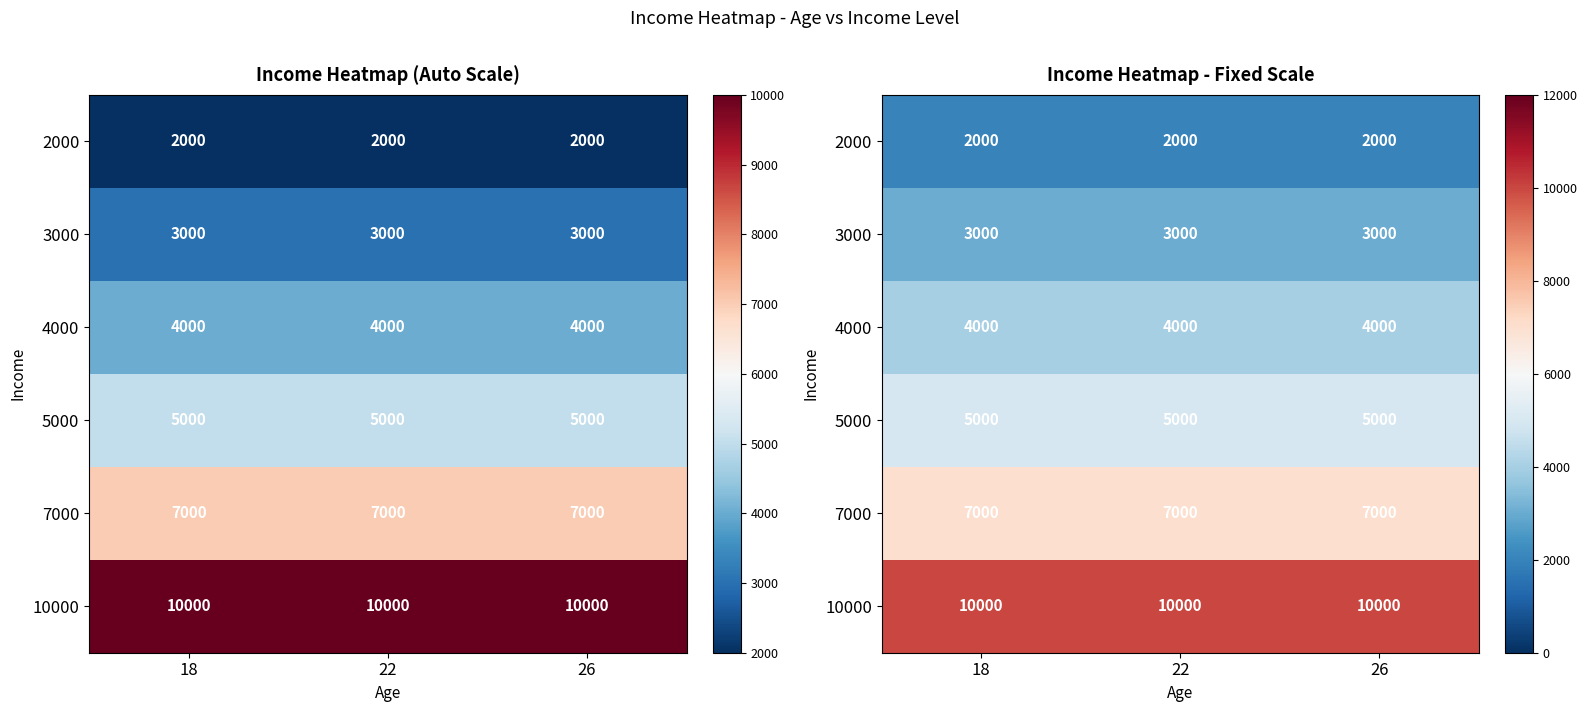

Rank the series at 18 from highest to lowest value.

10000, 7000, 5000, 4000, 3000, 2000